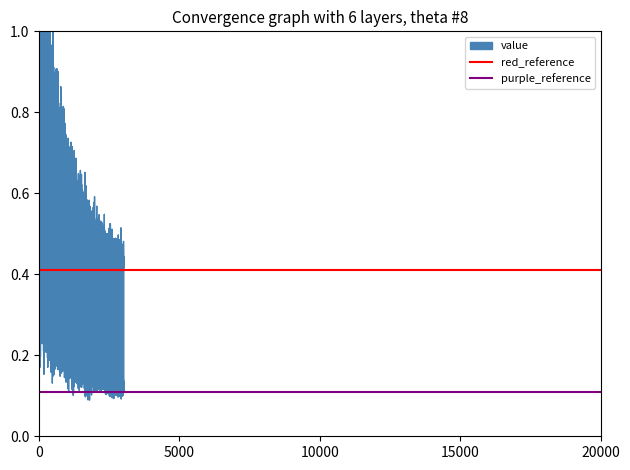

The red_reference series shows 0.5 at 5000. True or false?

False